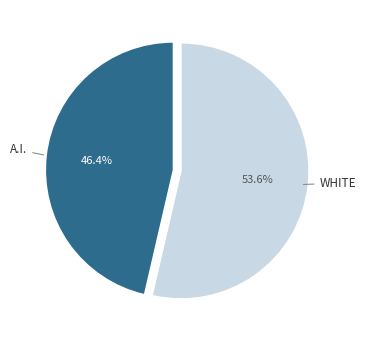

Is there a majority slice in this chart?

Yes